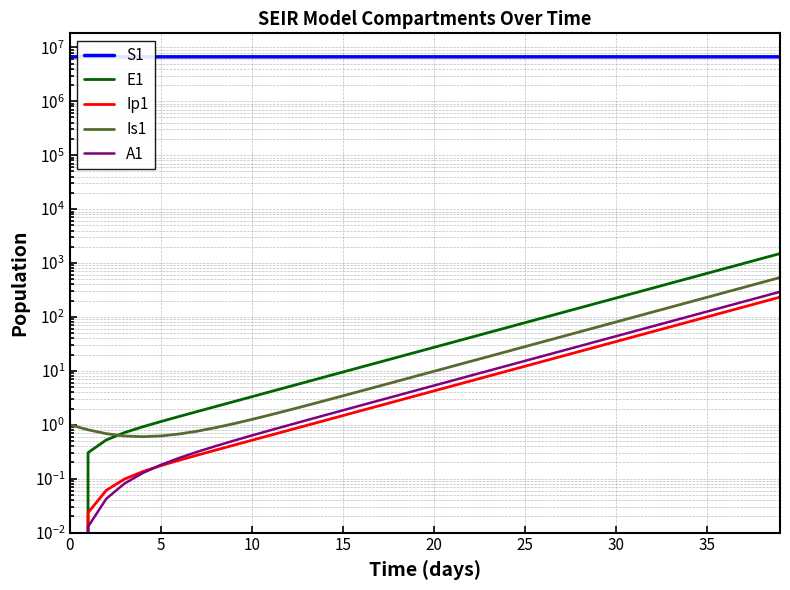

How many values in the A1 series exceed 5?

20